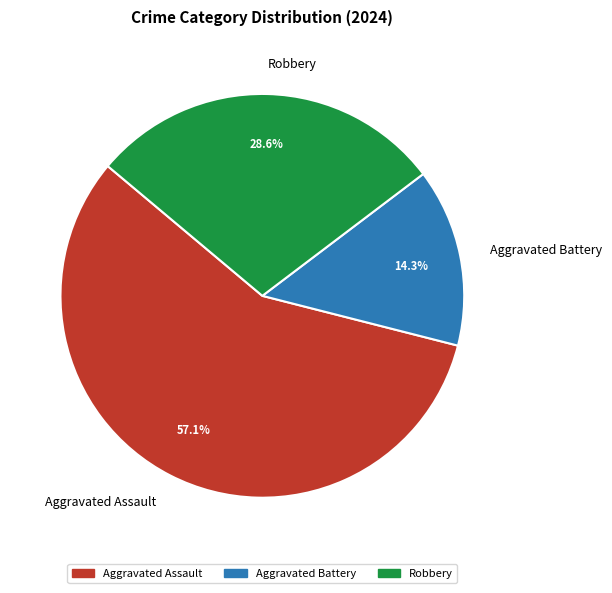

Between Aggravated Assault and Robbery, which is larger?

Aggravated Assault